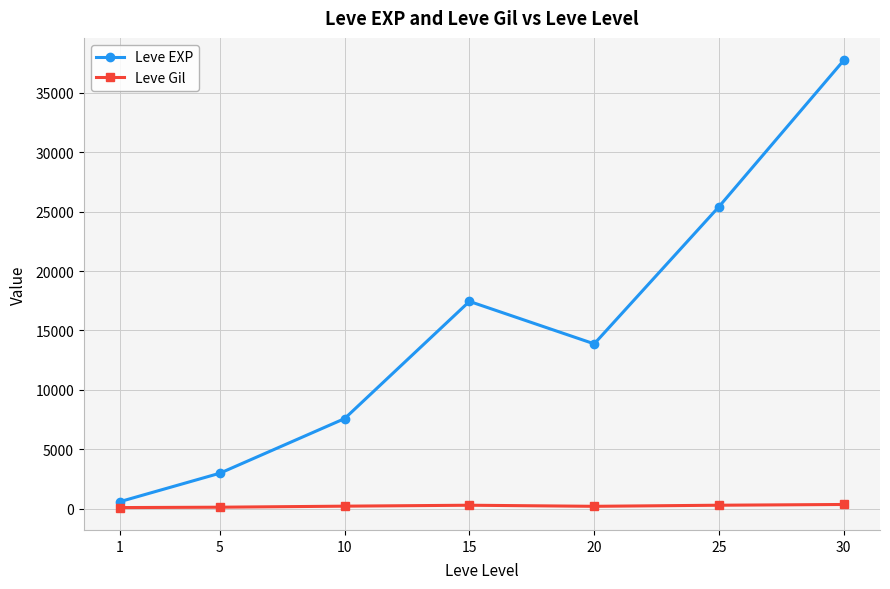

What is the approximate value of Leve Gil at 1?

114.5